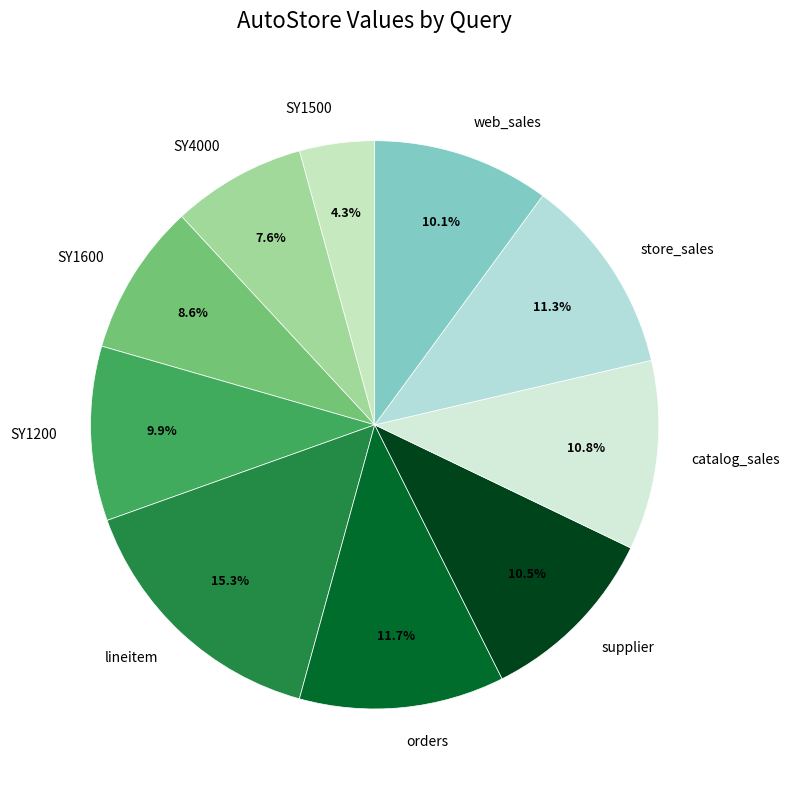

What percentage is NOT represented by web_sales?

89.9%